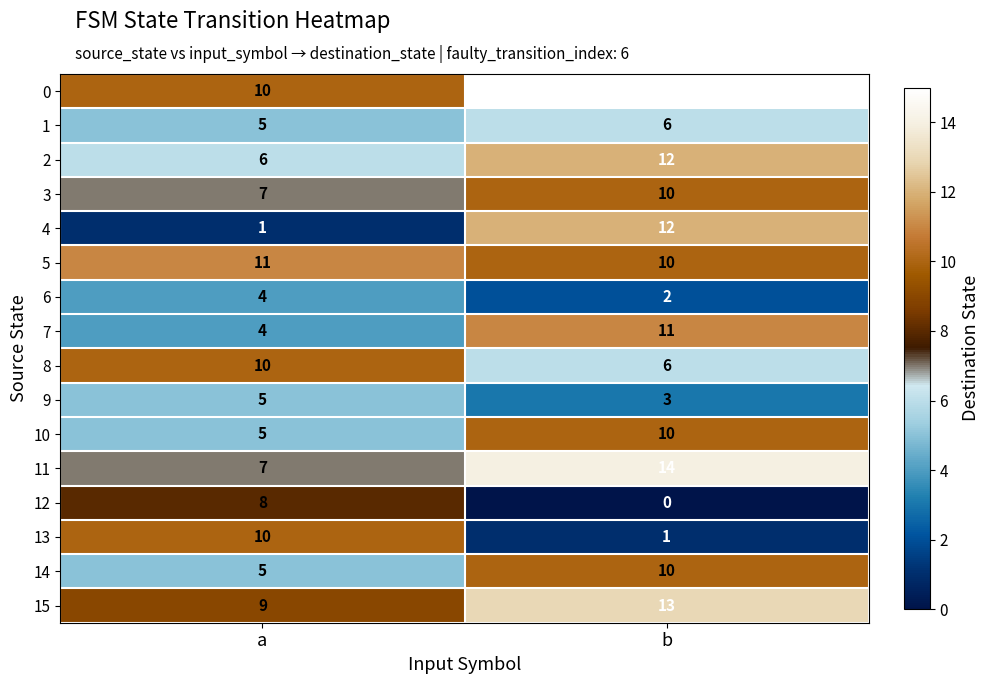

What is the approximate value of 2 at a?

6